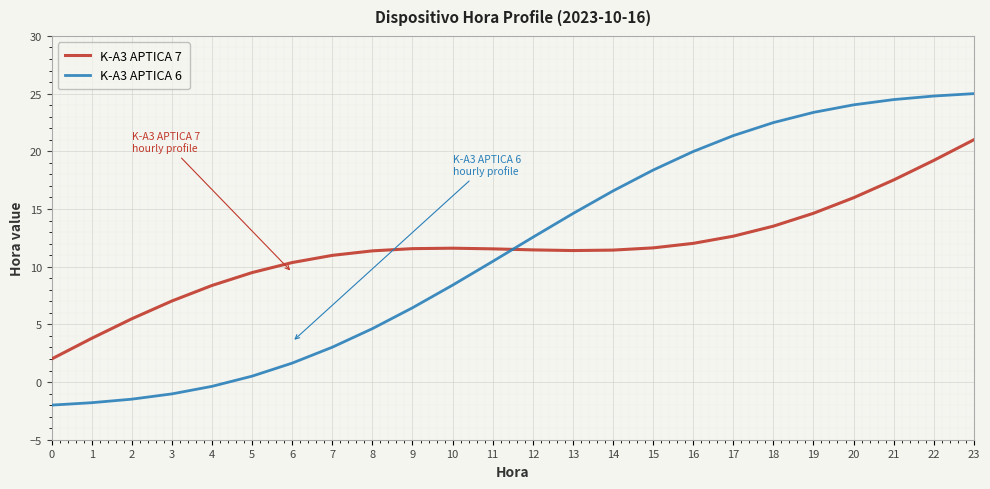

How many lines are shown in the chart?

2